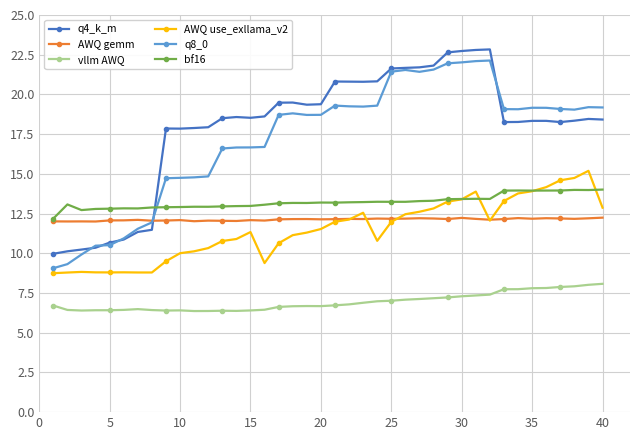

What is the sum of all q8_0 values?

688.6